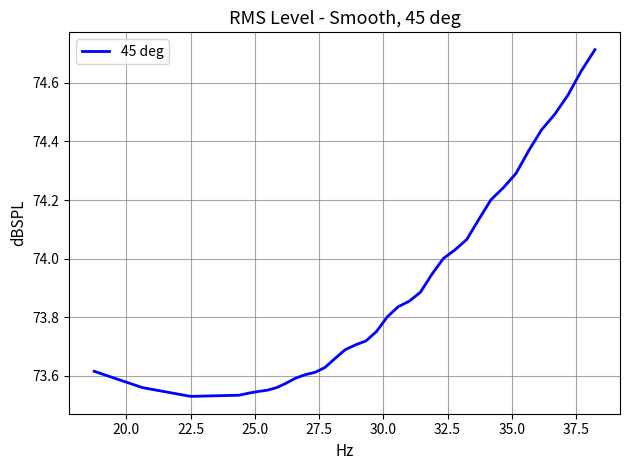

What is the maximum value shown in the chart?

74.7